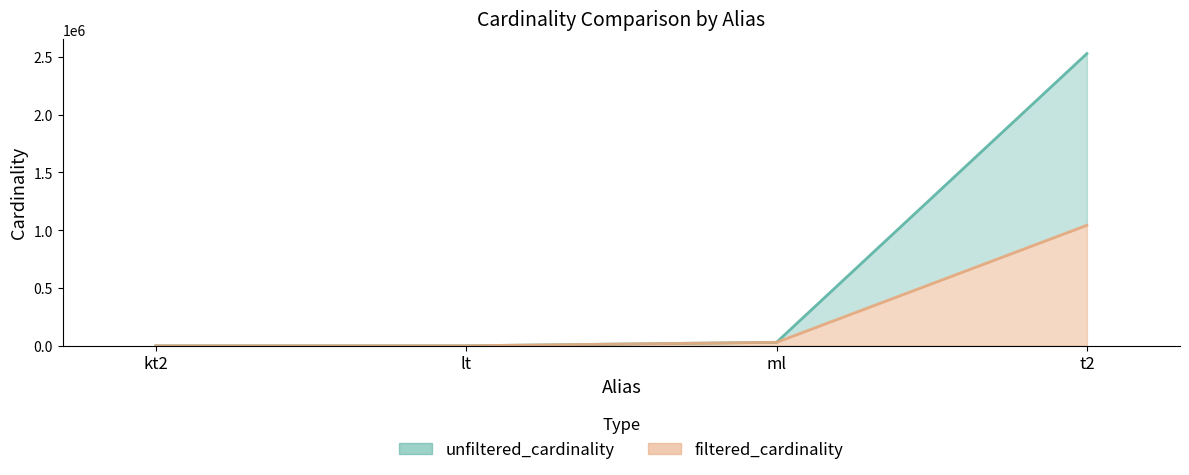

What is the difference between the unfiltered_cardinality values at lt and t2?

2528294